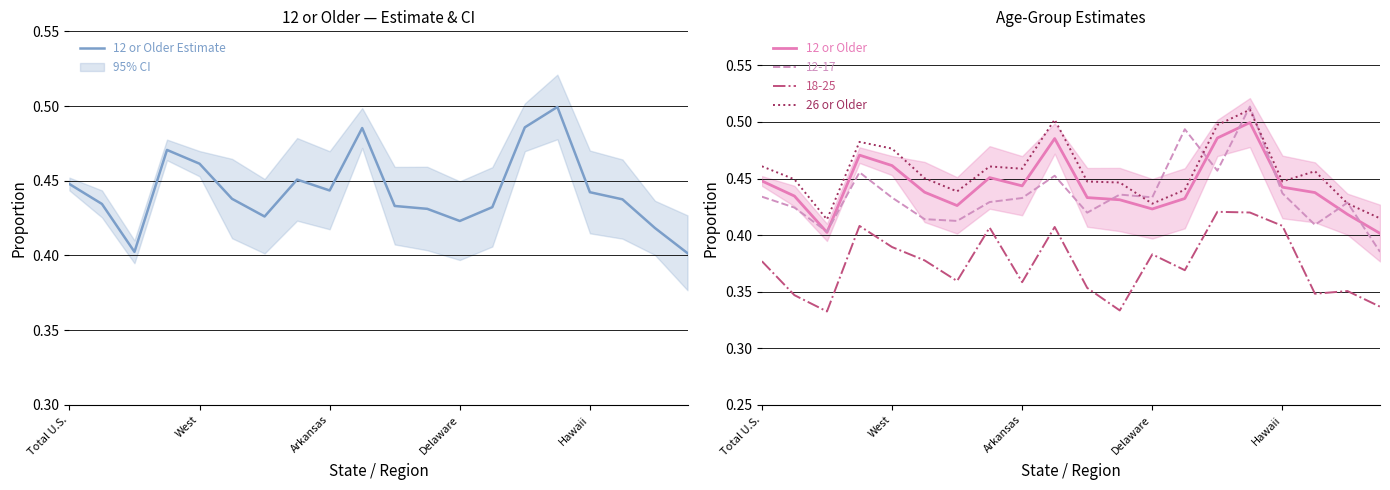

At how many categories does at least one series exceed 0?

20